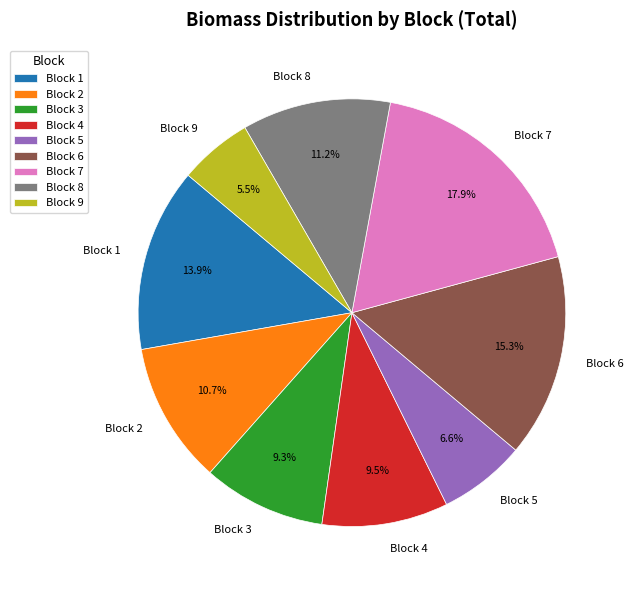

To the nearest percent, what is the combined percentage of Block 7 and Block 1?

32%